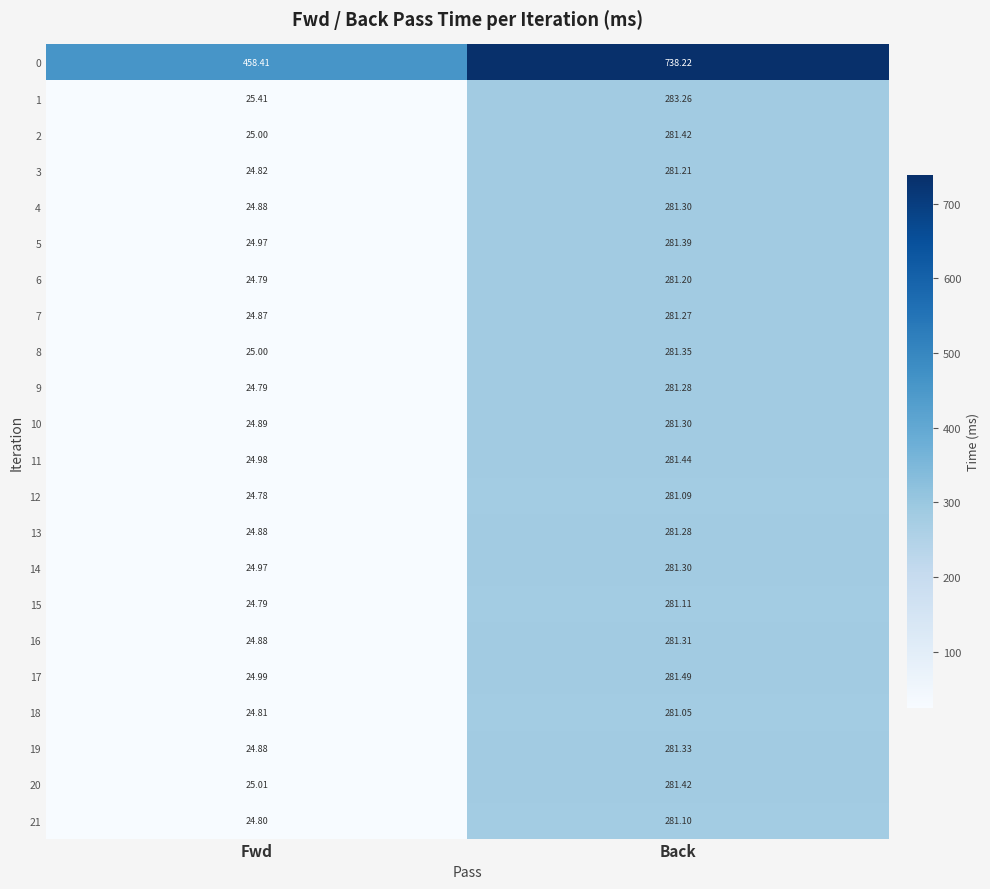

At which category is the sum across all series the highest?

Back